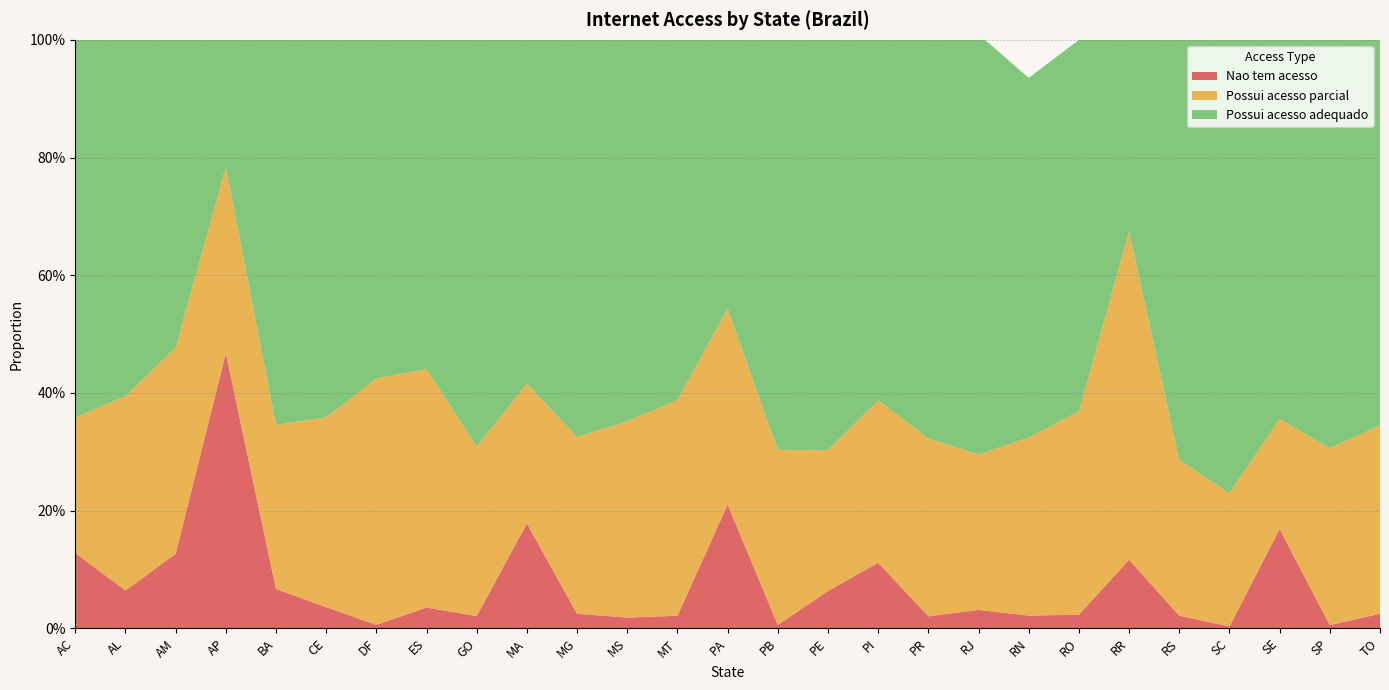

Reading left to right, transcribe all the data shown in this chart.

Nao tem acesso: 0.1	0.1	0.1	0.5	0.1	0.0	0.0	0.0	0.0	0.2	0.0	0.0	0.0	0.2	0.0	0.1	0.1	0.0	0.0	0.0	0.0	0.1	0.0	0.0	0.2	0.0	0.0
Possui acesso parcial: 0.2	0.3	0.4	0.3	0.3	0.3	0.4	0.4	0.3	0.2	0.3	0.3	0.4	0.3	0.3	0.2	0.3	0.3	0.3	0.3	0.3	0.6	0.3	0.2	0.2	0.3	0.3
Possui acesso adequado: 0.6	0.6	0.5	0.2	0.7	0.6	0.6	0.6	0.7	0.6	0.7	0.6	0.6	0.5	0.7	0.7	0.6	0.7	0.7	0.6	0.6	0.3	0.7	0.8	0.6	0.7	0.7